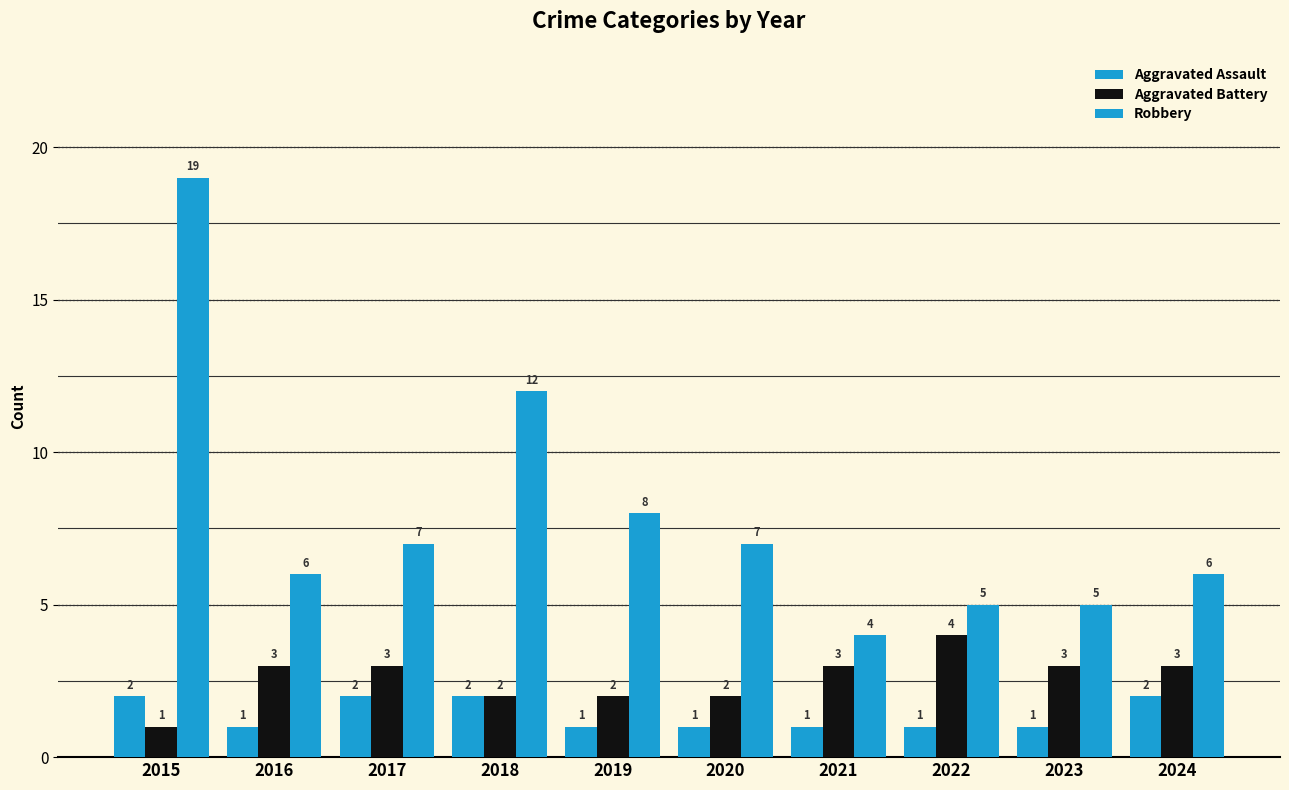

Count the number of data series in this chart.

3